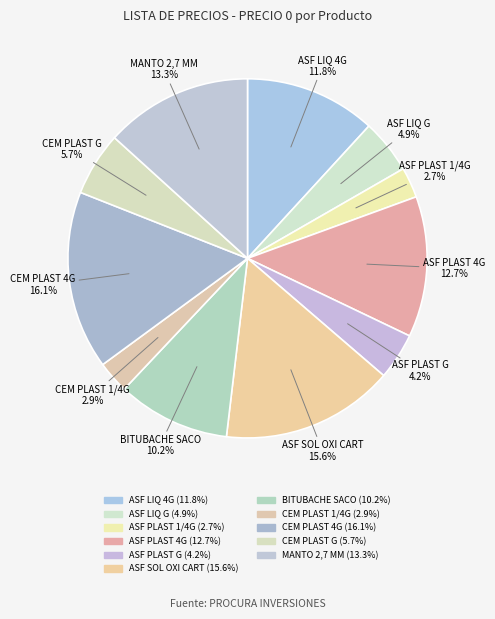

How many slices are in this pie chart?

11